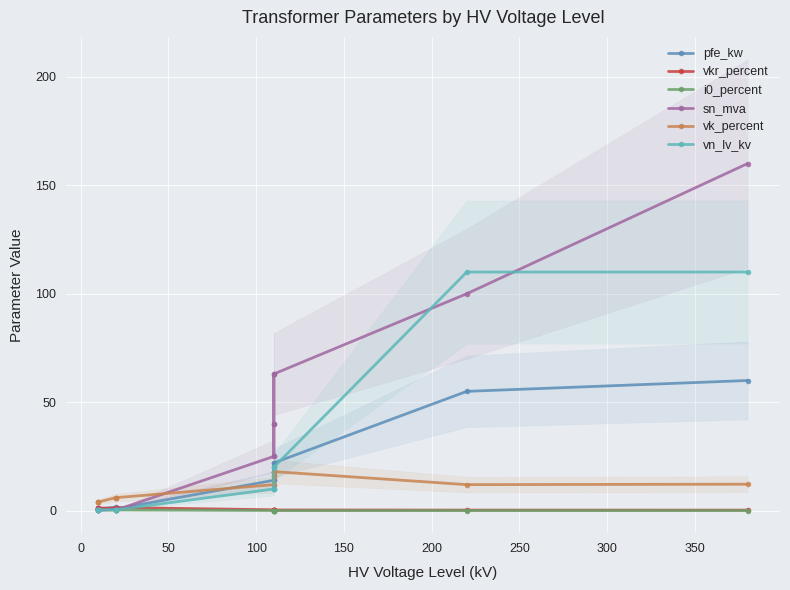

What is the difference between the maximum and minimum values in the vk_percent series?

14.0